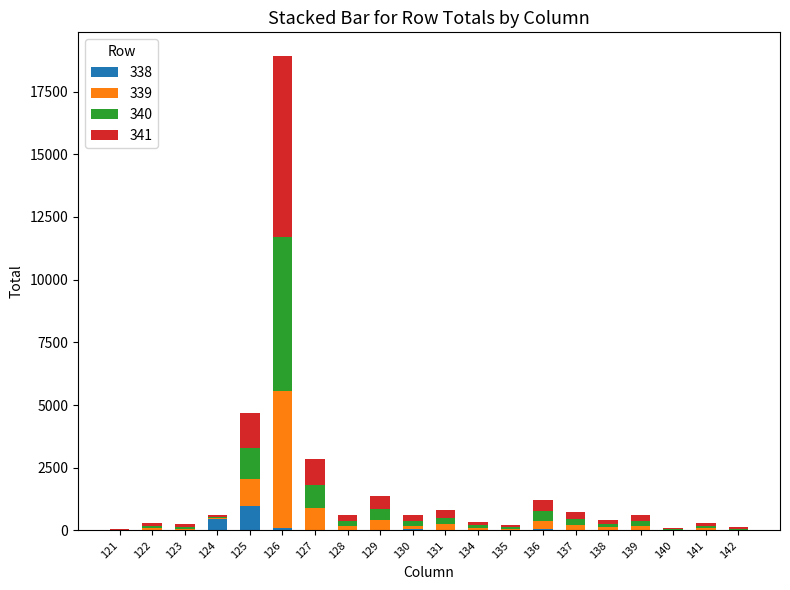

At which category is the sum across all series the highest?

126